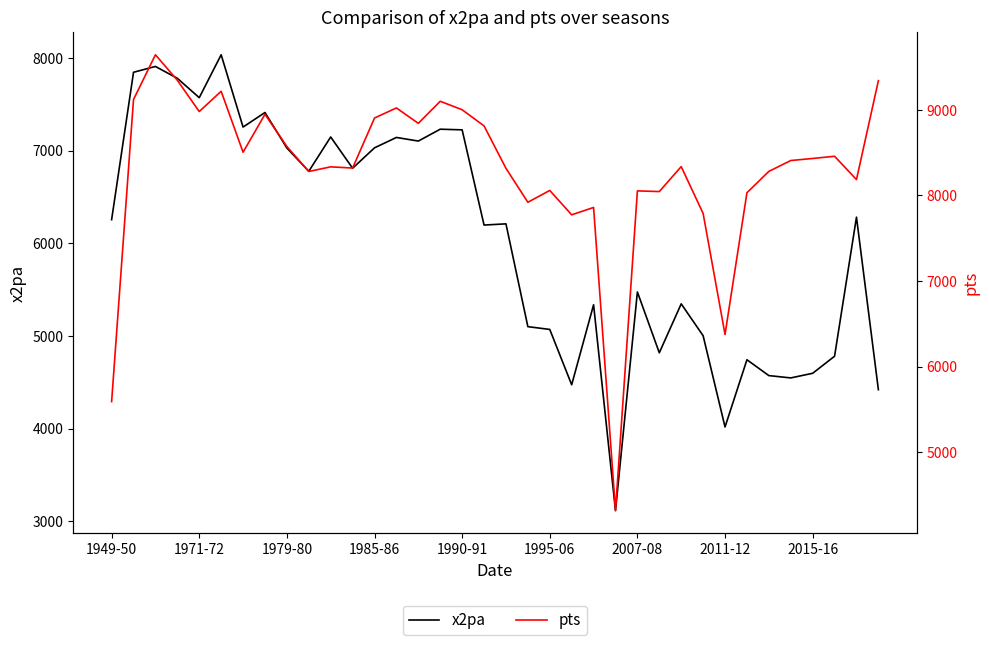

What is the difference between the maximum and minimum values in the x2pa series?

4917